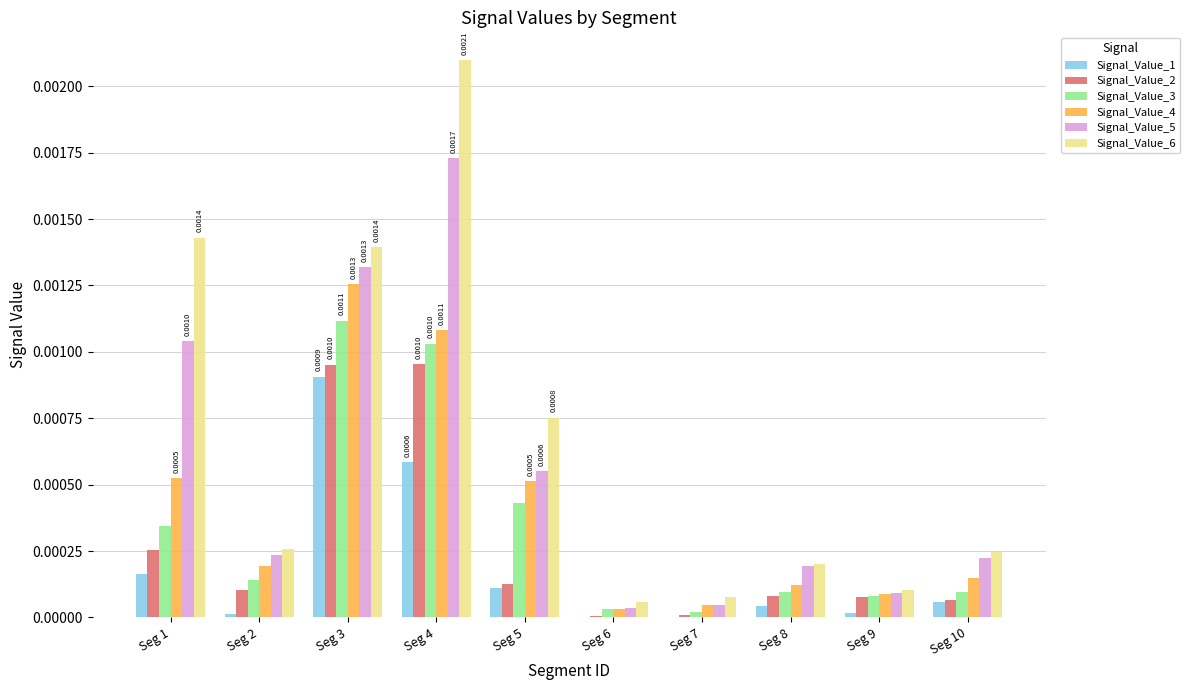

Does the chart contain stacked bars?

No